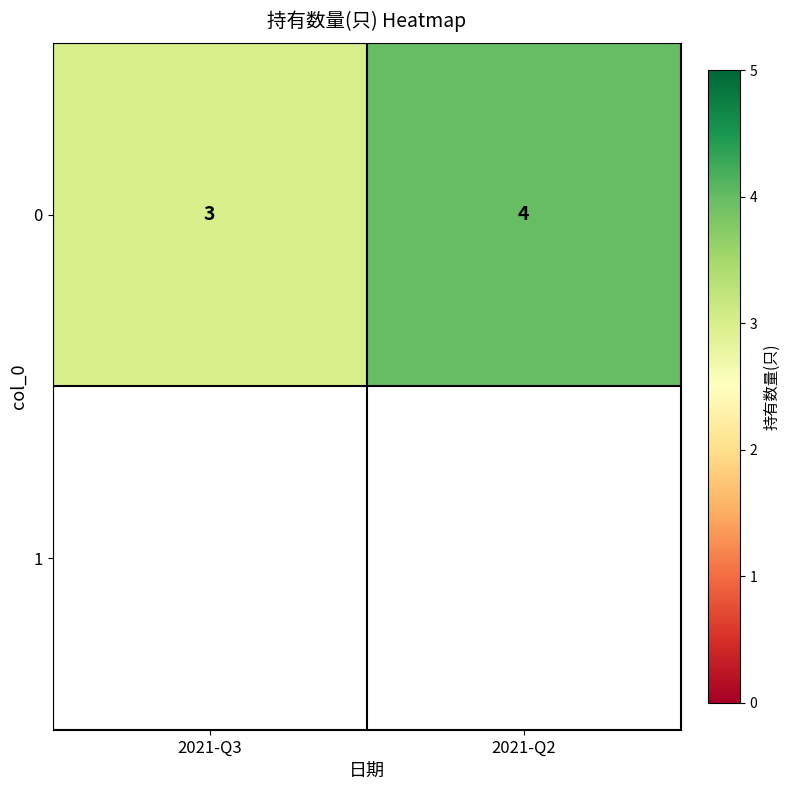

Rank the categories by value from highest to lowest.

2021-Q2, 2021-Q3